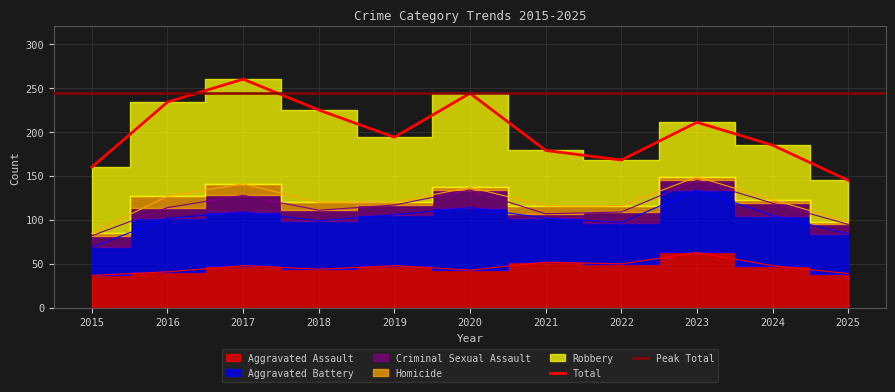

What is the value of the Robbery point at the 9th from the left?

62